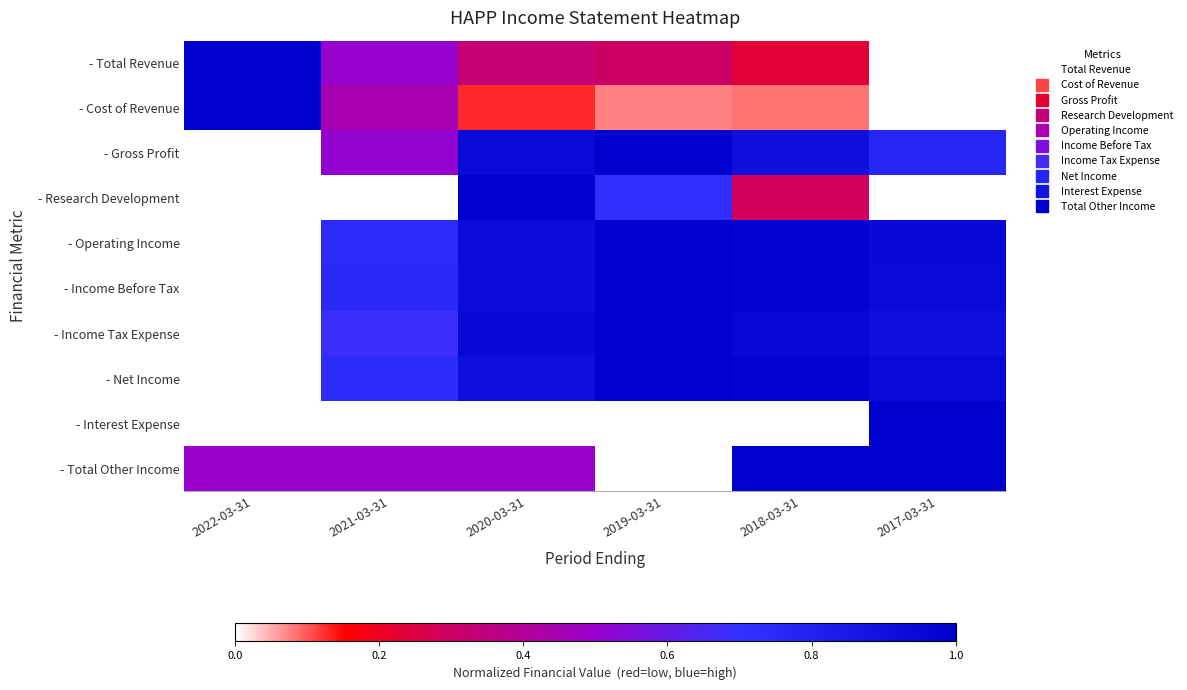

Rank the series at 2019-03-31 from highest to lowest value.

- Gross Profit, - Operating Income, - Income Before Tax, - Income Tax Expense, - Net Income, - Research Development, - Total Revenue, - Cost of Revenue, - Interest Expense, - Total Other Income